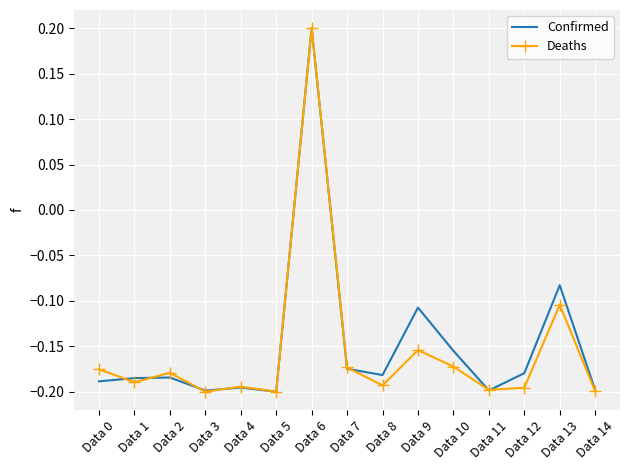

Where does the Confirmed series first go above 0?

Data 6